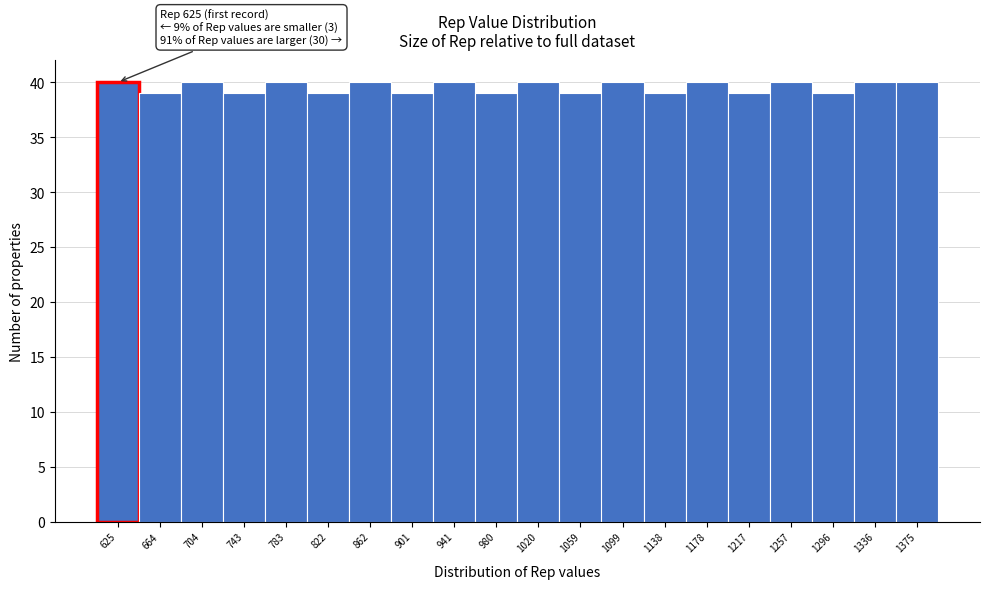

Reading left to right, transcribe all the data shown in this chart.

40	39	40	39	40	39	40	39	40	39	40	39	40	39	40	39	40	39	40	40